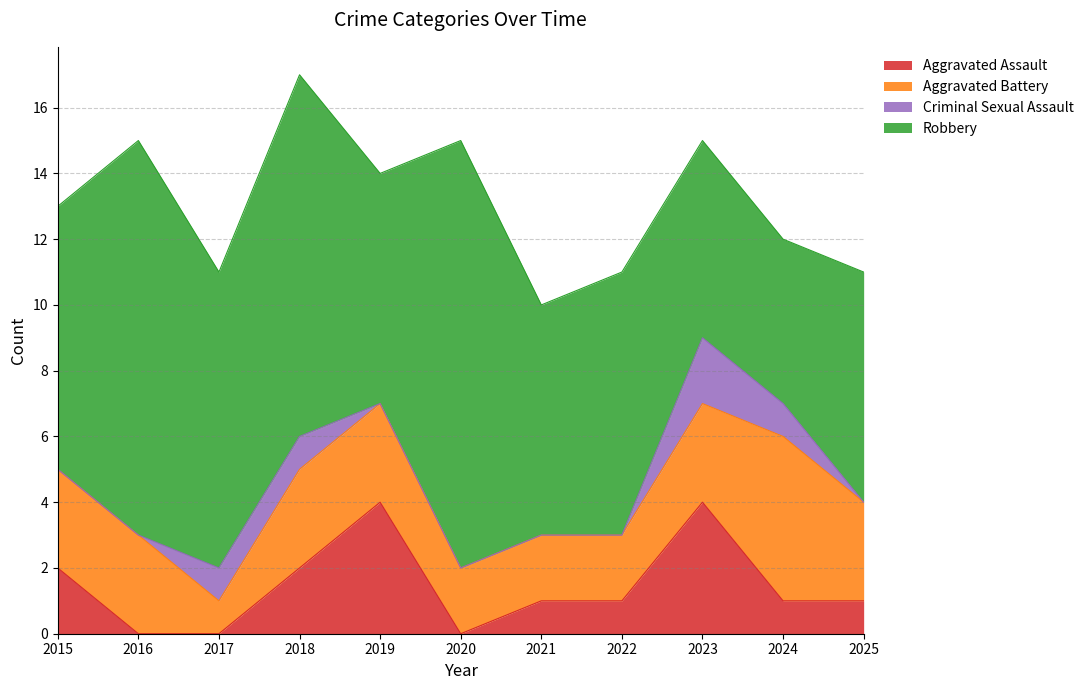

How many values in the Criminal Sexual Assault series exceed 0?

4